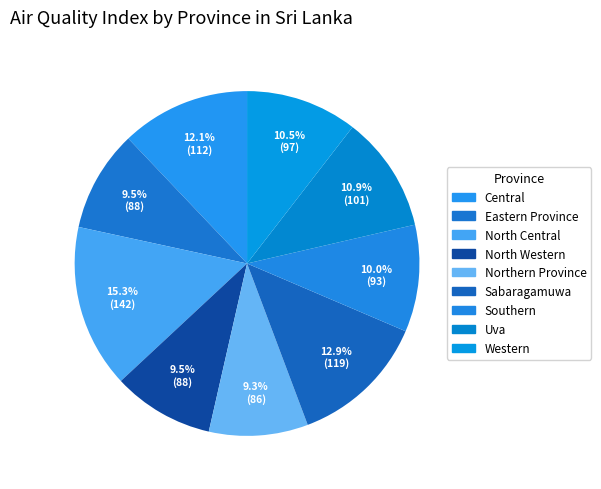

Is it true that Western is 19% of the pie?

False